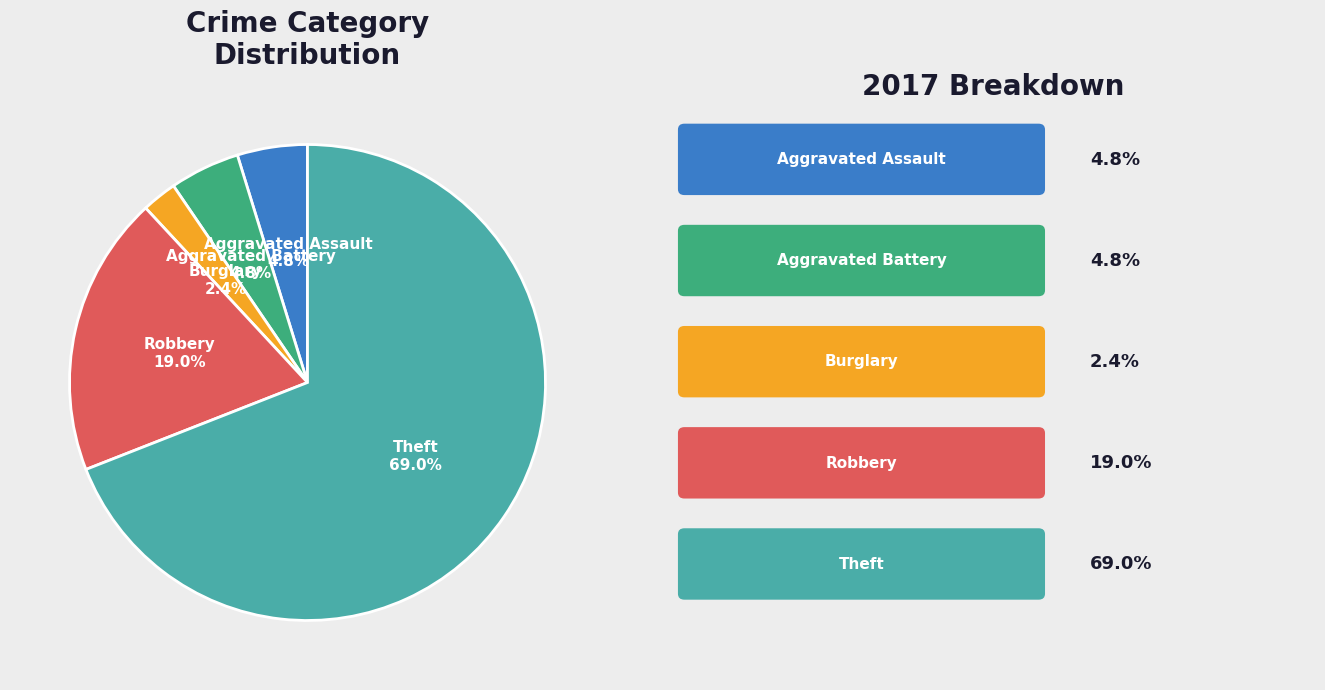

How many slices are in this pie chart?

5